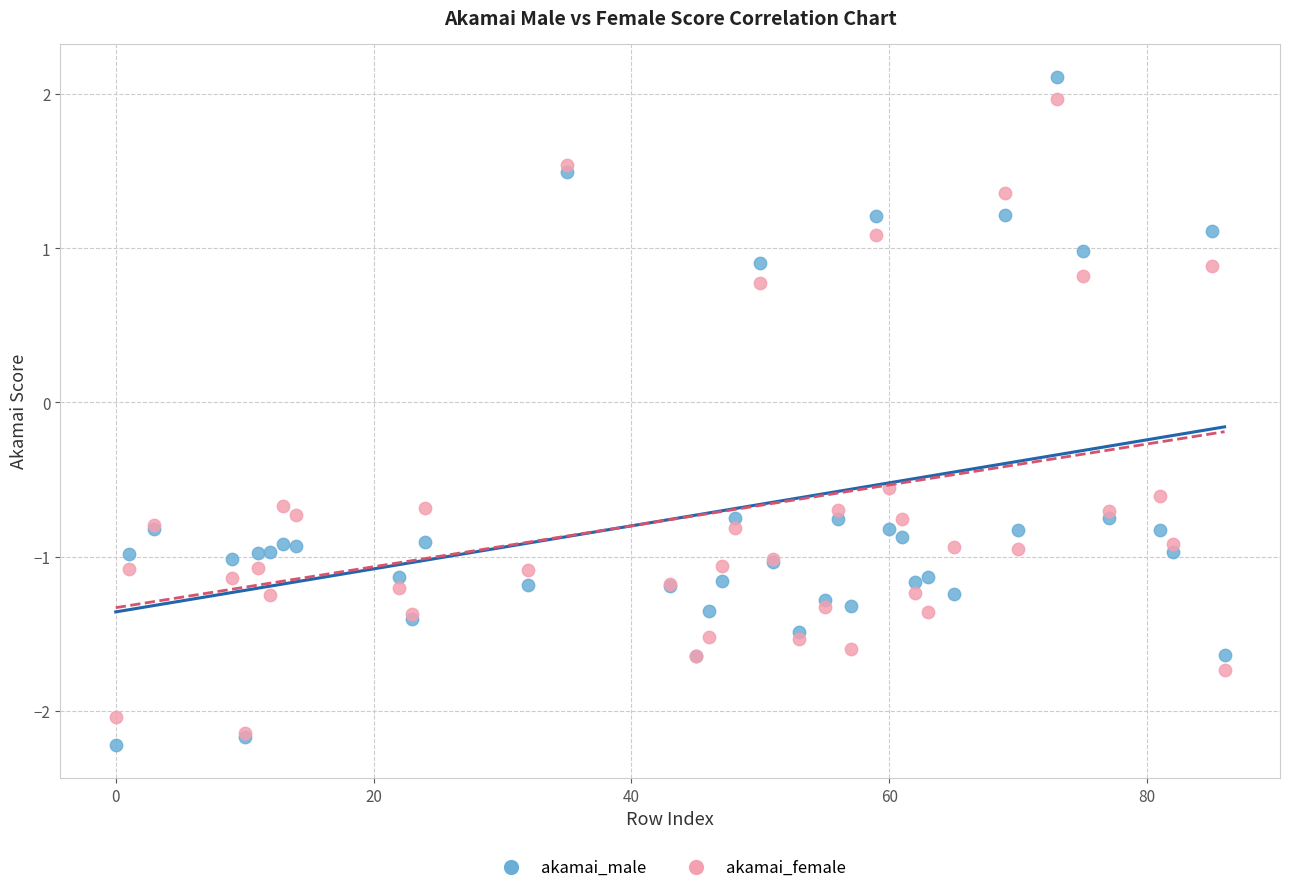

Which series has the widest spread of Y values?

akamai_male